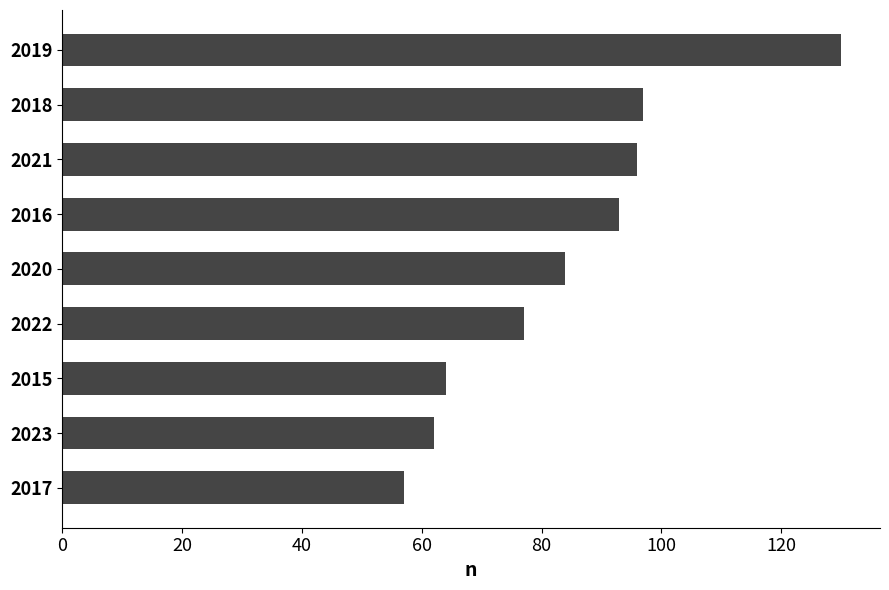

Is it true that the value at 2017 is 12?

False